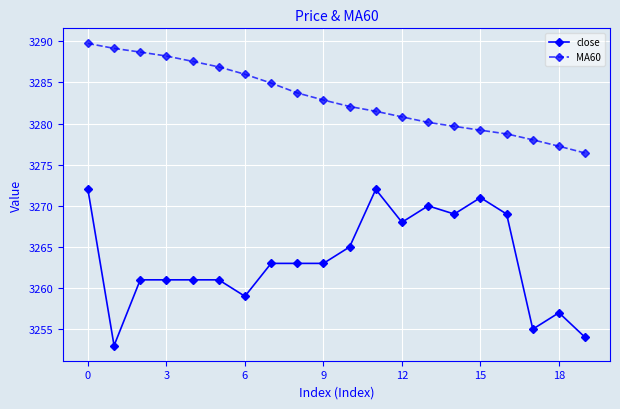

What is the value of the close point at the 15th from the left?

3269.0